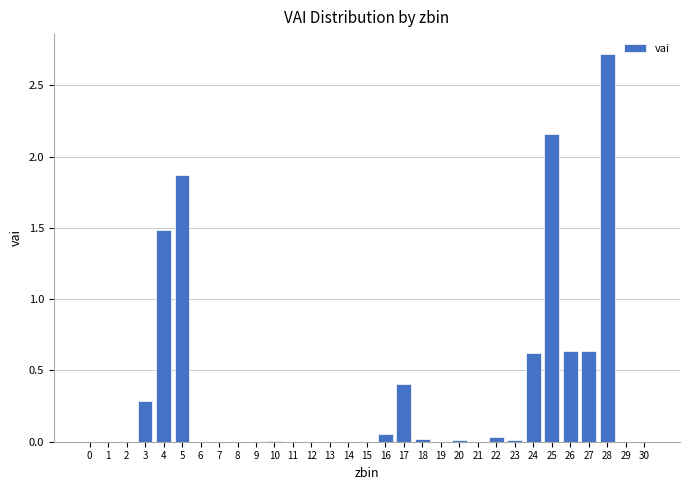

What is the change in value from 6 to 27?

+0.6